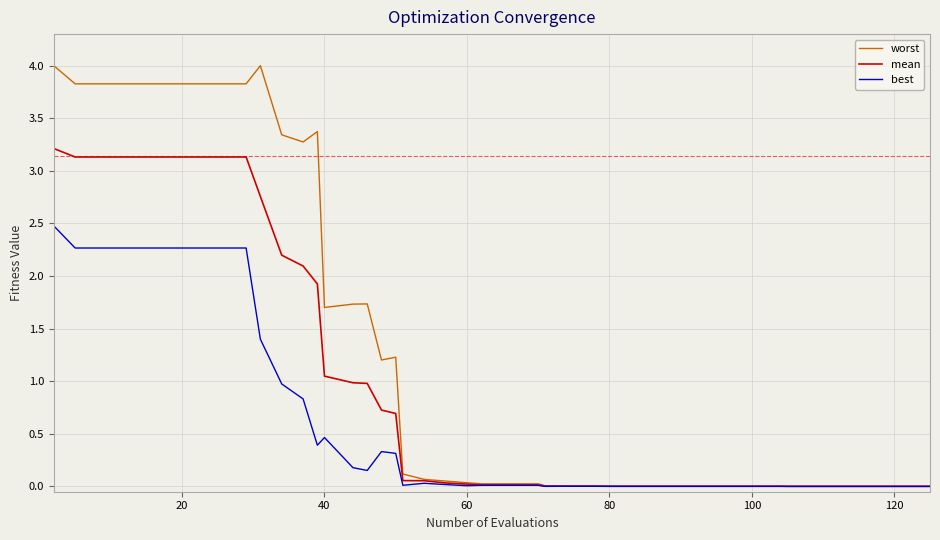

Which series has the largest total across all categories?

worst